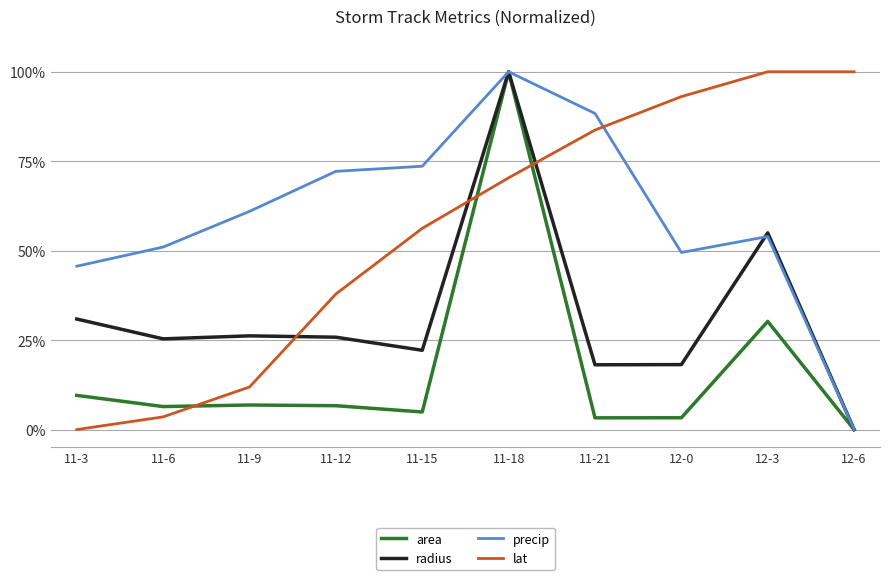

What is the approximate value of lat at 12-0?

93.1